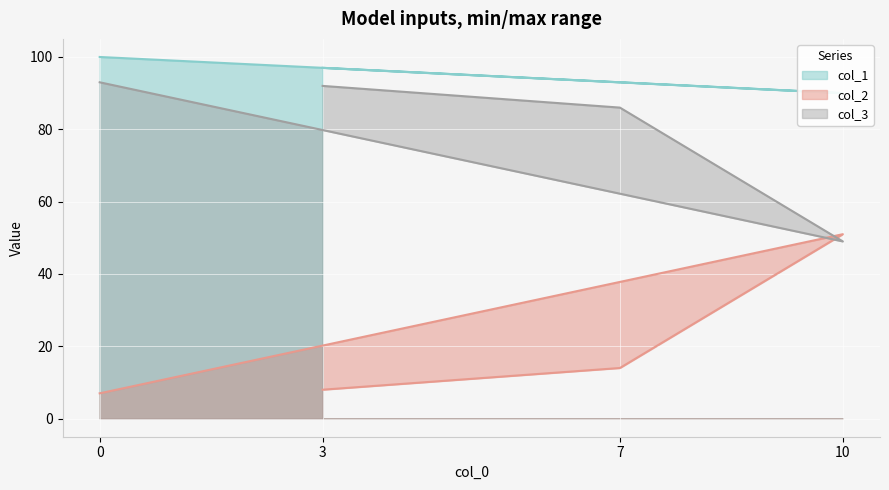

Reading left to right, list all the values displayed in this chart.

col_1: 0=100	10=90	7=93	3=97
col_2: 0=7	10=51	7=14	3=8
col_3: 0=93	10=49	7=86	3=92